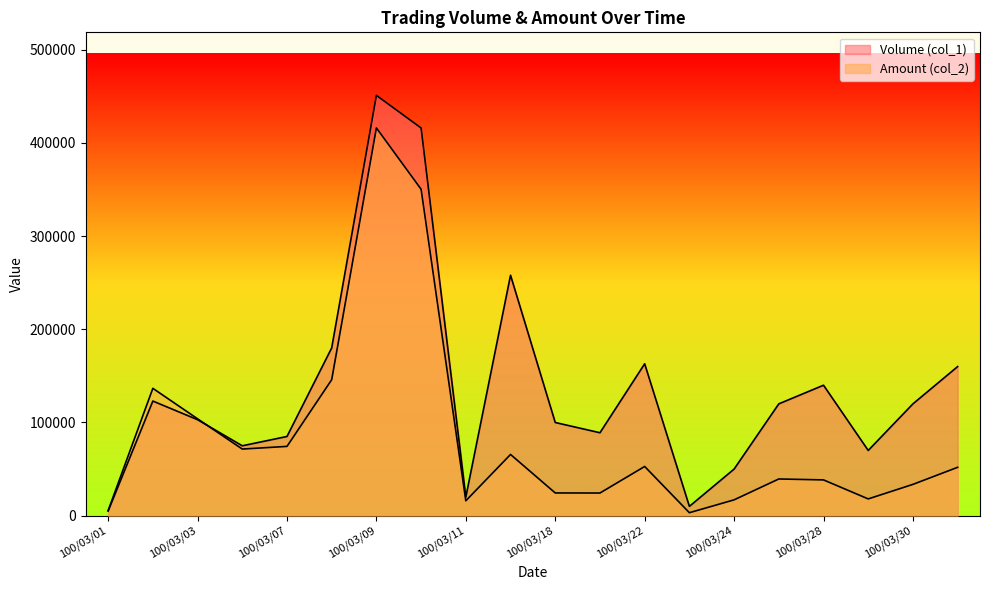

Does the chart display data point markers on the line(s)?

No